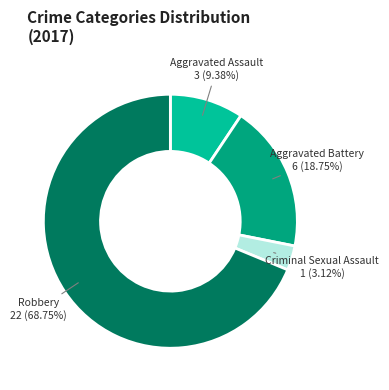

To the nearest percent, what is the difference between the largest and smallest slice percentages?

66%